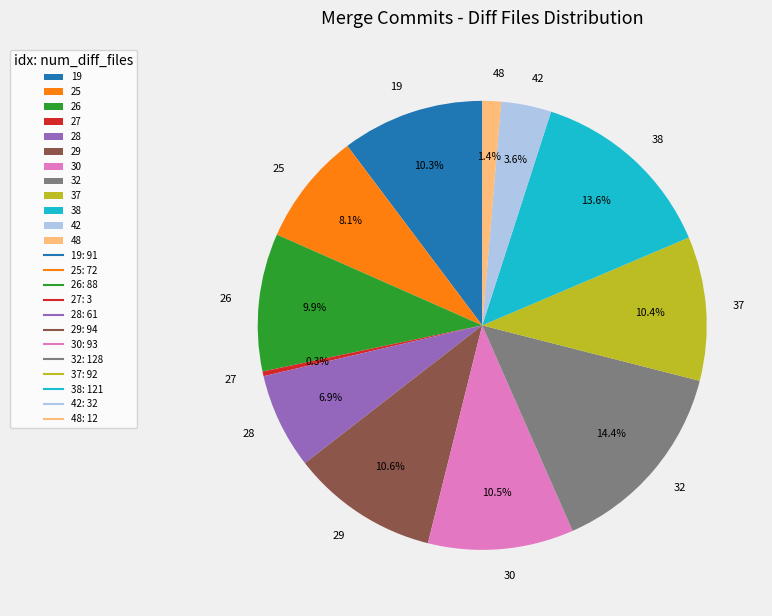

How many slices are in this pie chart?

12